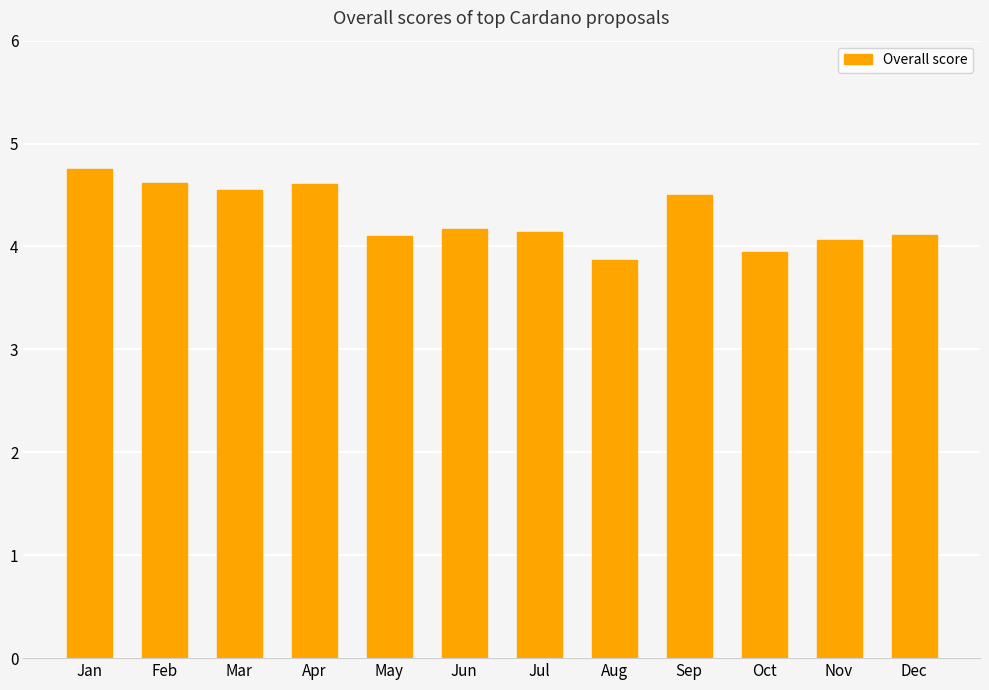

What value does the data have at Jun?

4.2